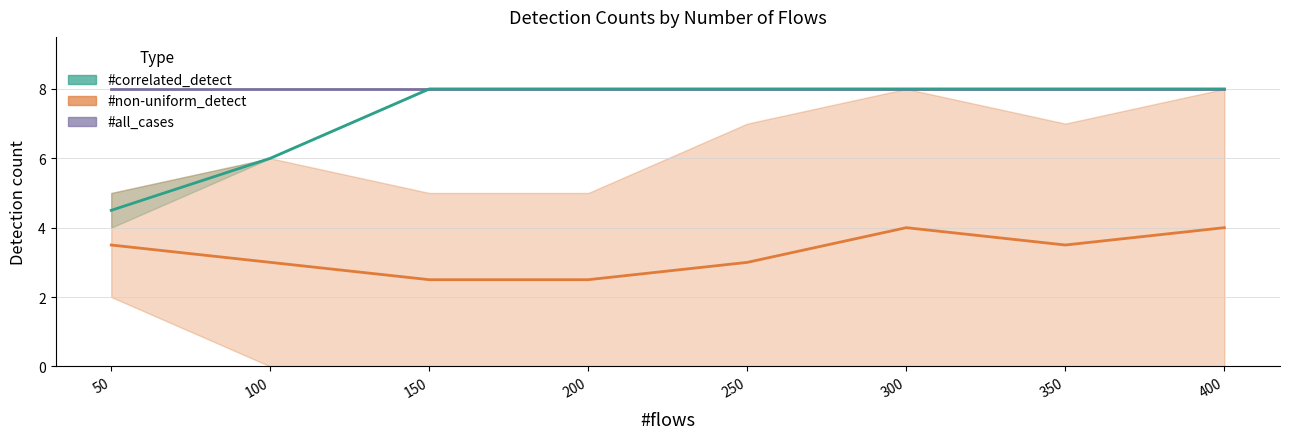

True or false: #non-uniform_detect has more than 2 points higher than both neighbors.

False